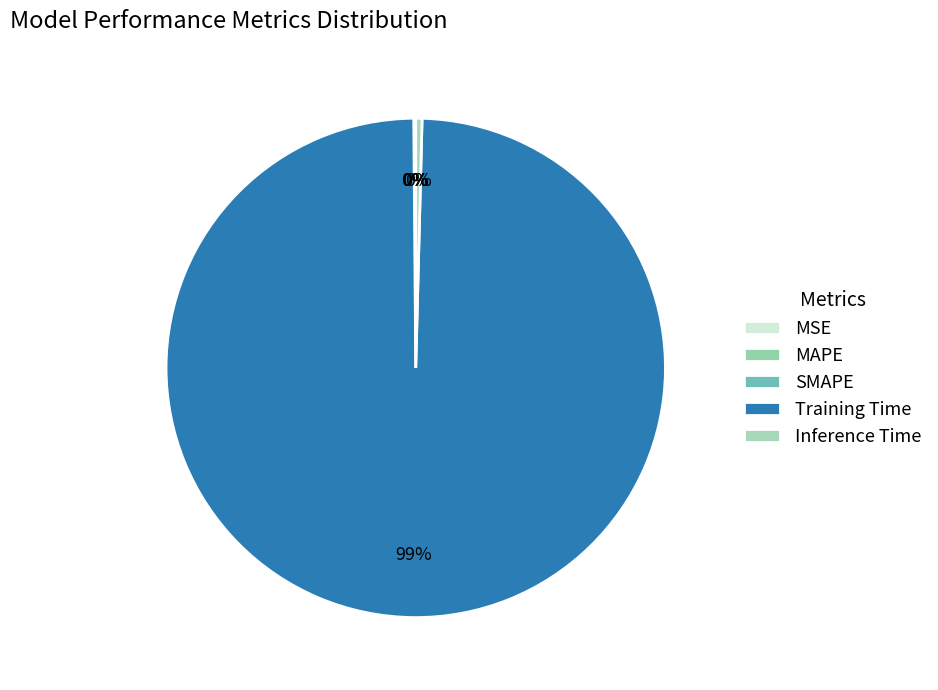

Rank the categories by value from highest to lowest.

Training Time, Inference Time, MAPE, SMAPE, MSE